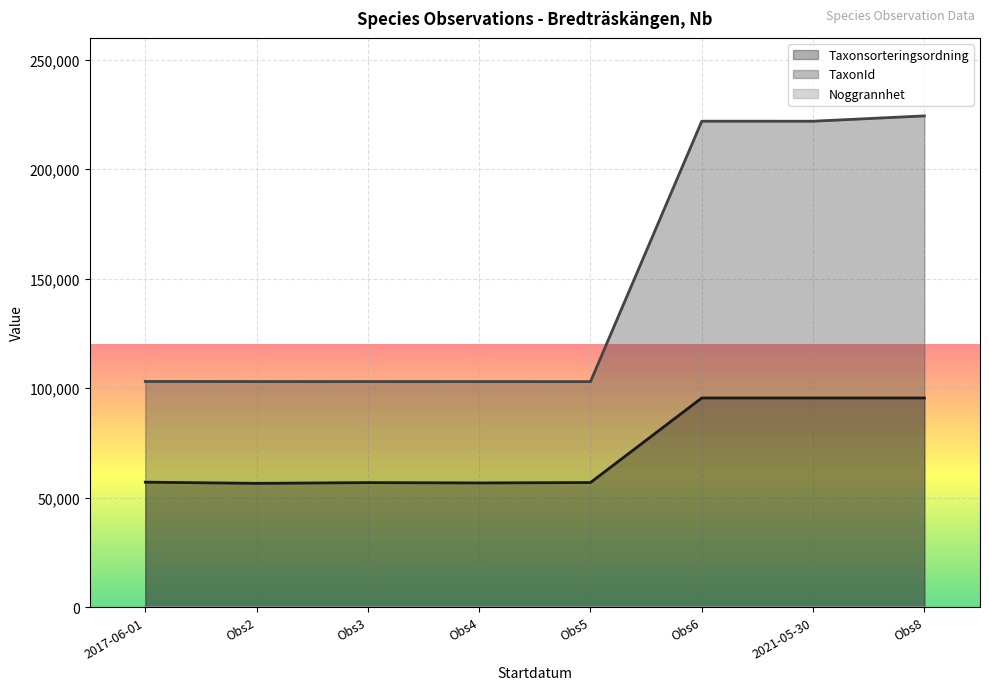

True or false: TaxonId and Taxonsorteringsordning cross at least once.

False